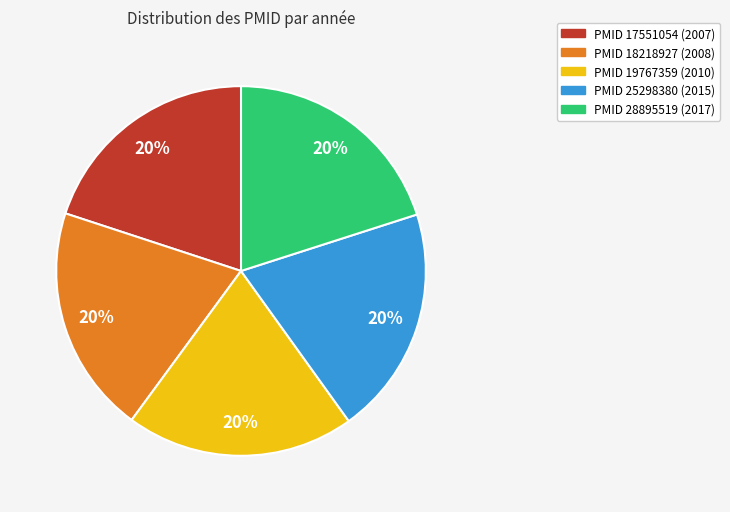

Does any single category account for the majority?

No